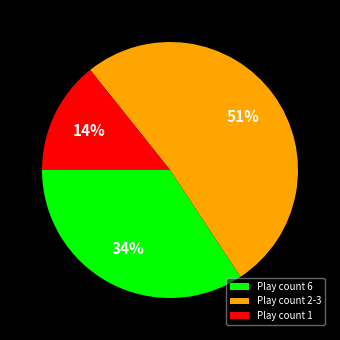

To the nearest percent, what is the difference between the Play count 2-3 and Play count 1 slice percentages?

37%